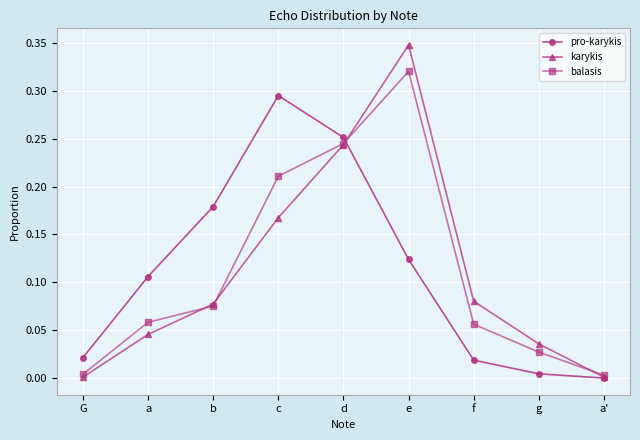

What is the label of the 4th point from the left?

c